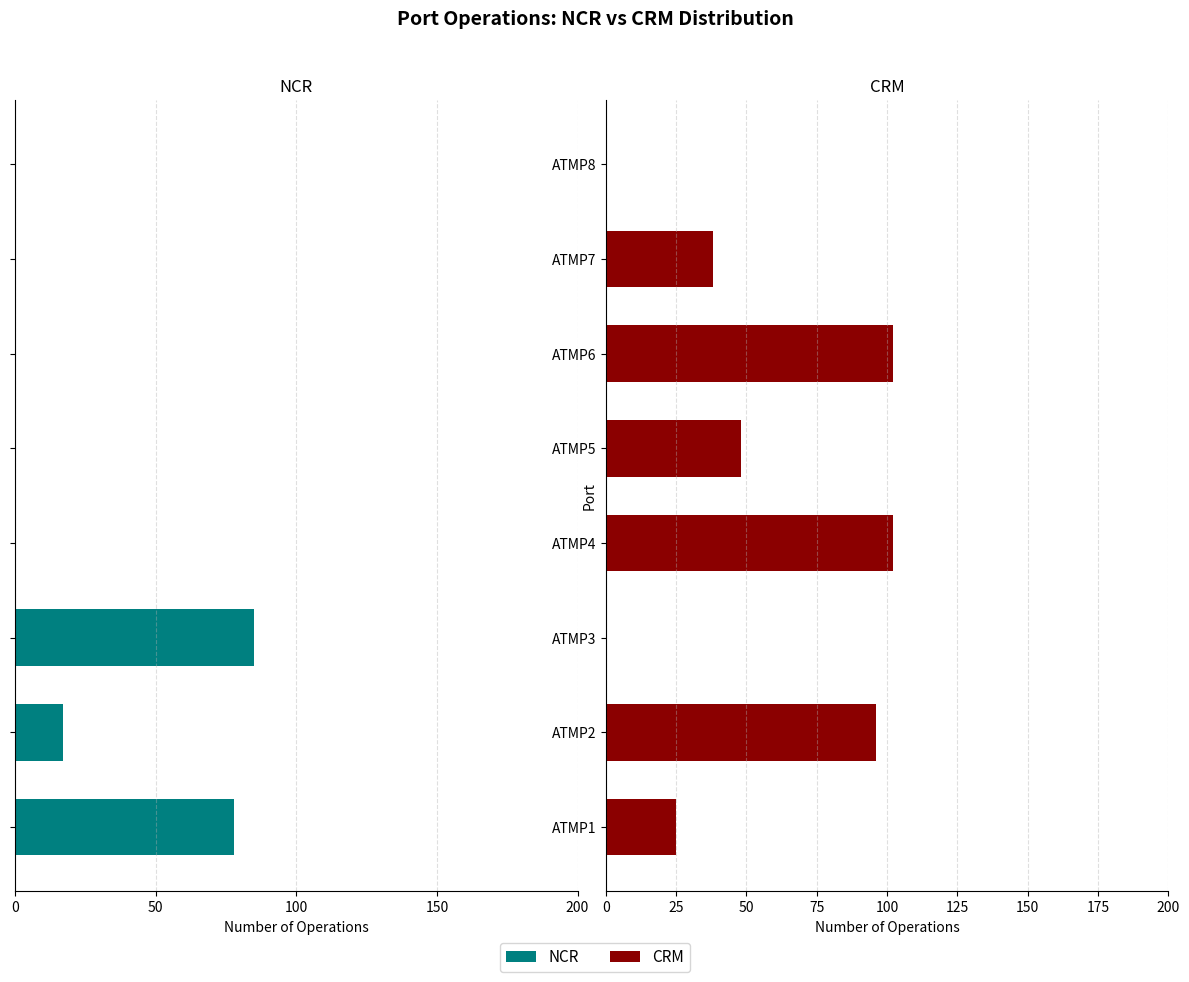

What is the sum of all CRM values?

411